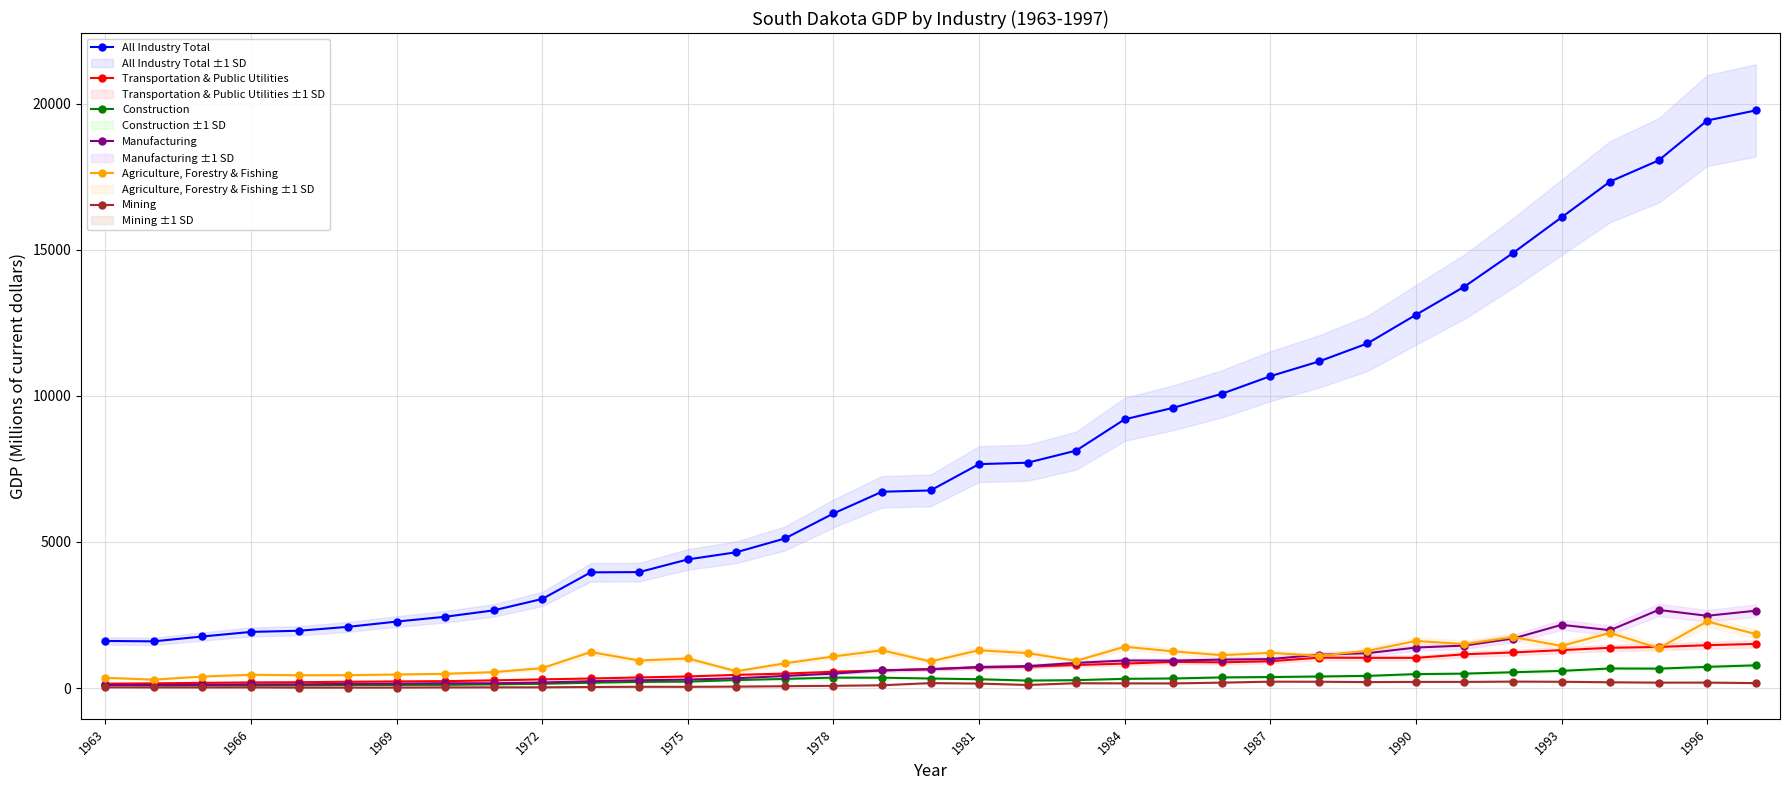

True or false: Mining has more than 2 points higher than both neighbors.

True